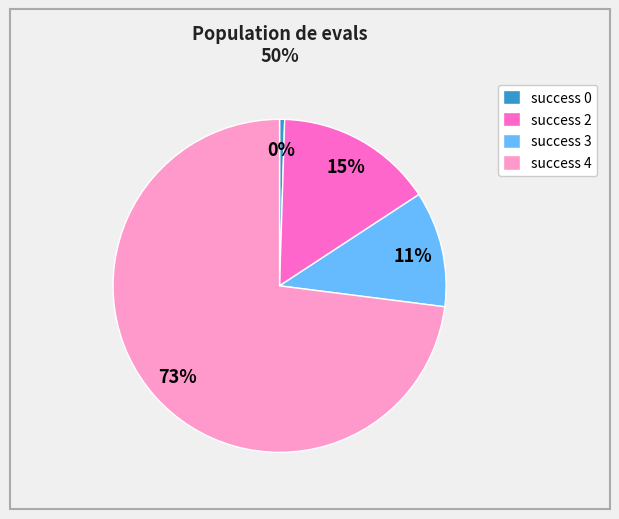

Which slice is the largest?

success 4